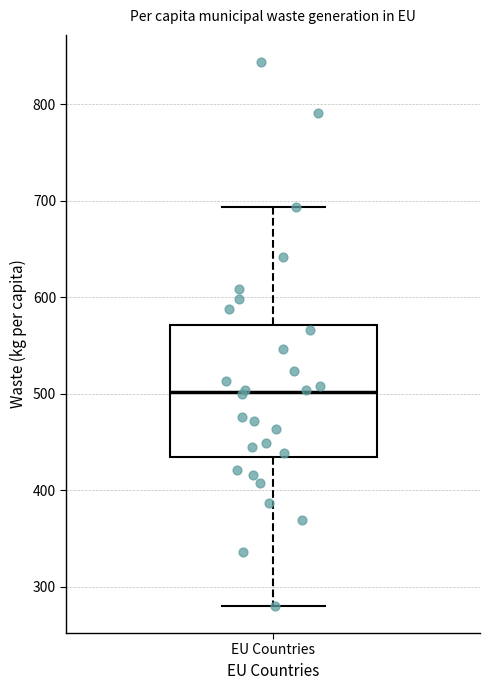

Read this box plot against the y-axis: the position of the median line, the range covered by the box, and the ends of both whiskers. The values are not printed on the chart, so give them approximately, as read against the axis.

median 500, box 430 to 570, whiskers 280 to 690